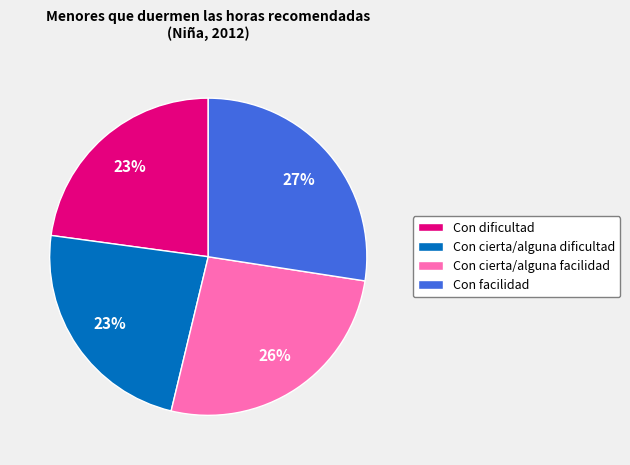

Do Con facilidad and Con cierta/alguna facilidad together represent more than half of the pie?

Yes